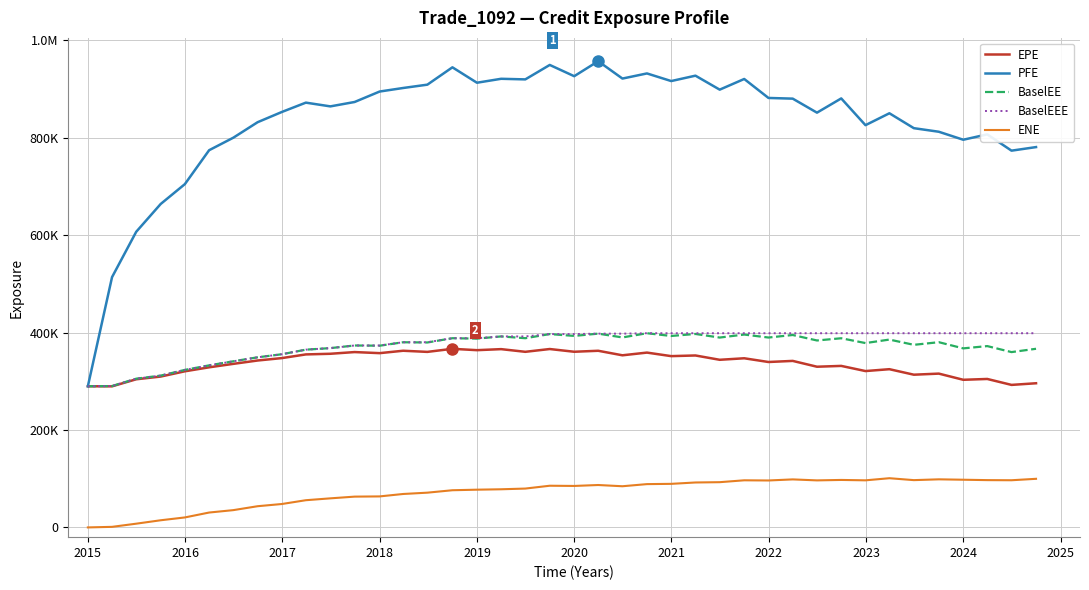

Which series has the largest range (max minus min)?

PFE